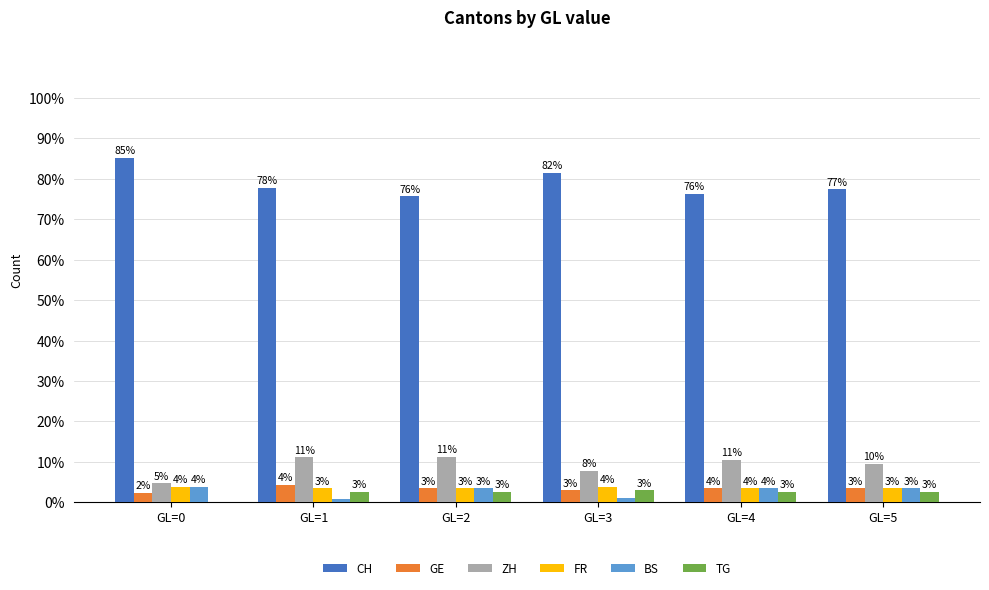

Reading left to right, list all the values displayed in this chart.

CH: 85.3	77.8	75.7	81.6	76.3	77.4
GE: 2.3	4.3	3.5	2.9	3.5	3.5
ZH: 4.7	11.1	11.3	7.8	10.5	9.6
FR: 3.9	3.4	3.5	3.9	3.5	3.5
BS: 3.9	0.9	3.5	1.0	3.5	3.5
TG: 0.0	2.6	2.6	2.9	2.6	2.6